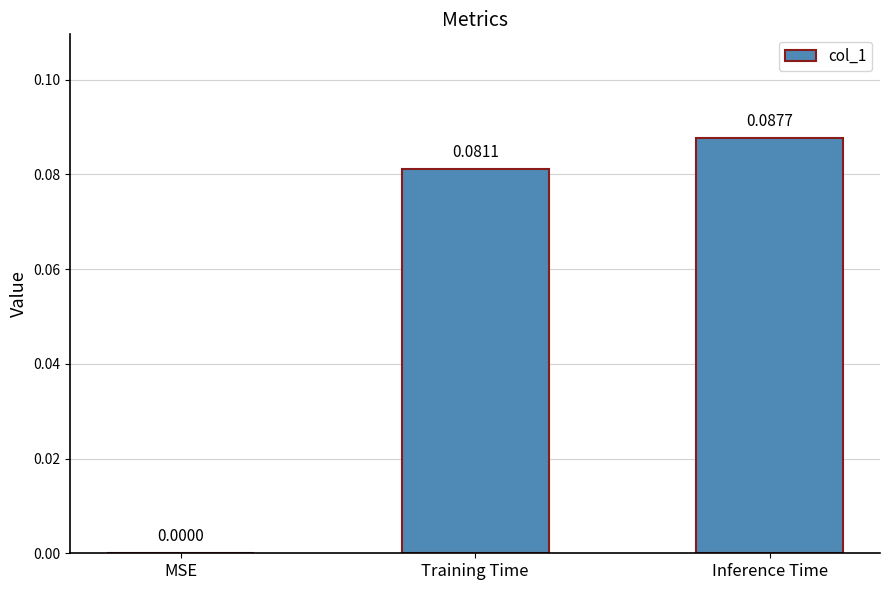

At which label is the value closest to 0?

MSE